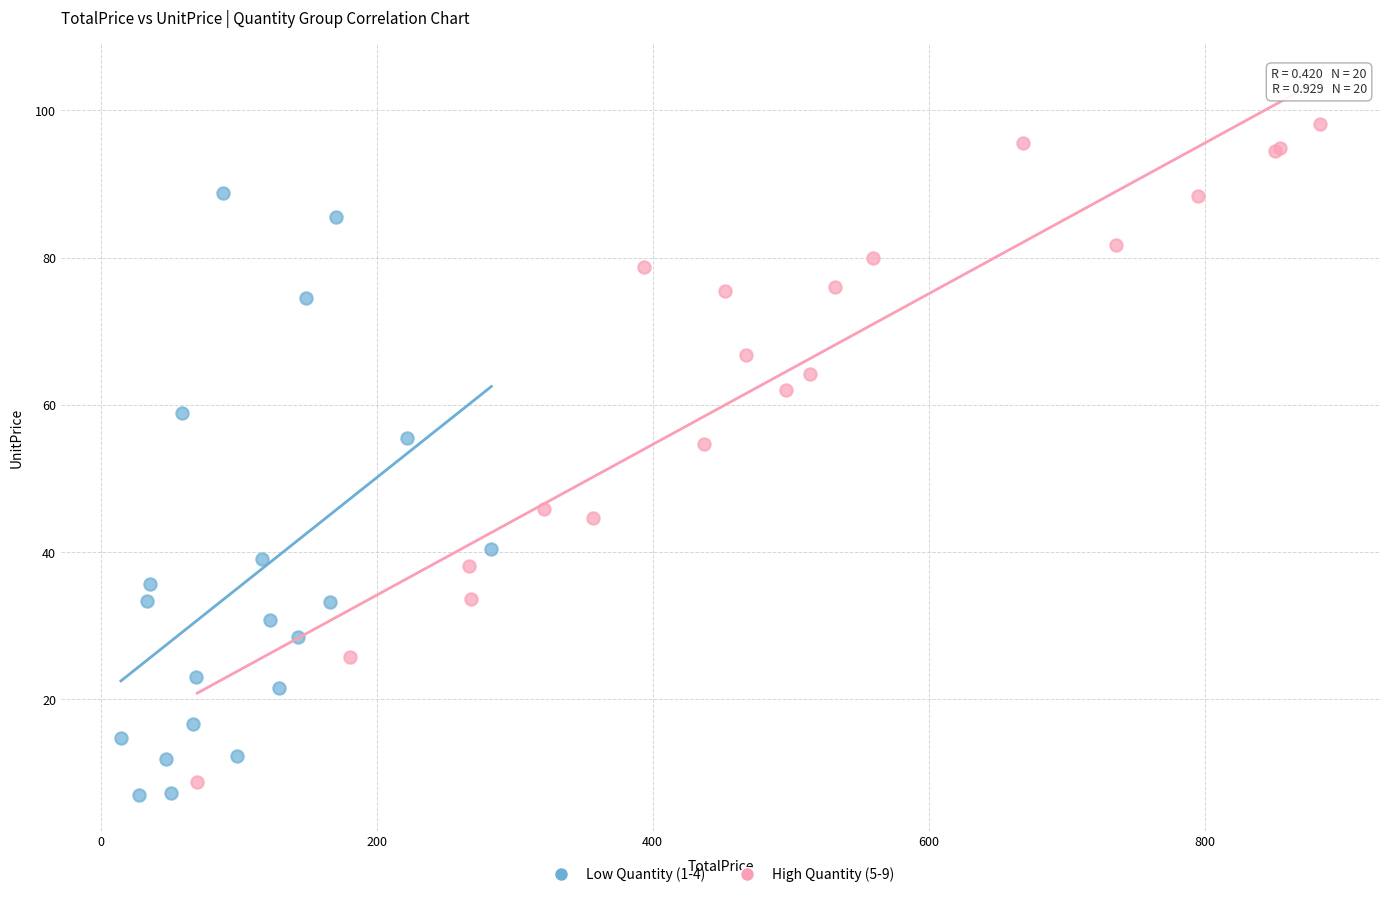

What are all the series names shown in the legend?

Low Quantity (1-4), High Quantity (5-9)